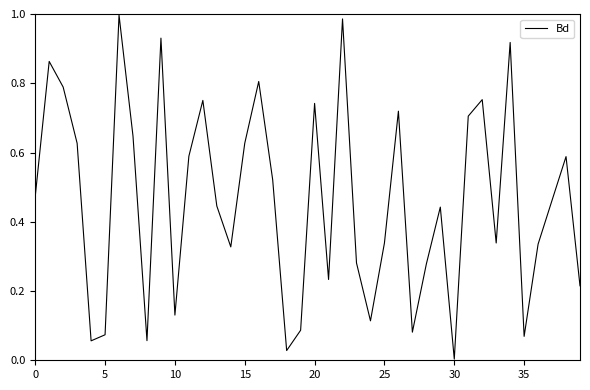

Count the number of categories in the chart.

40